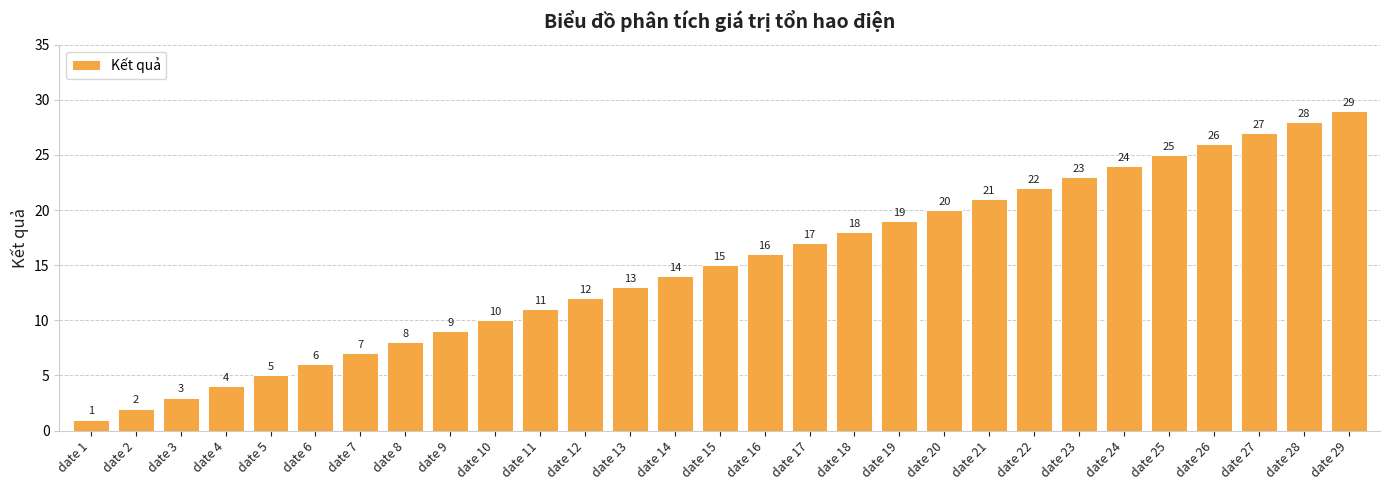

How many series are shown in this chart?

1